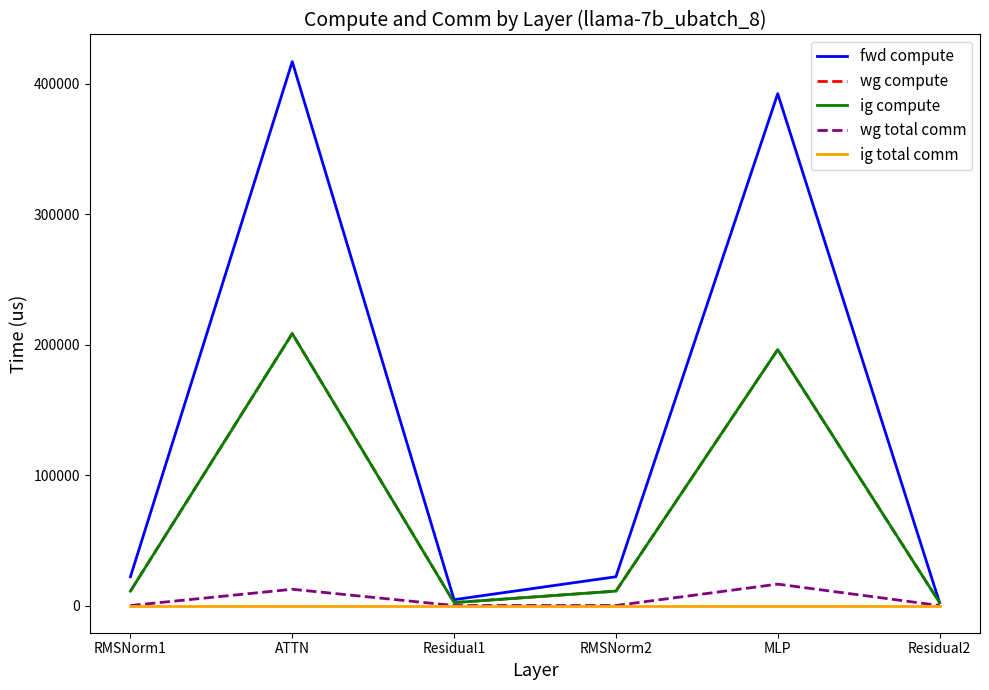

At how many categories does at least one series exceed 171122?

2